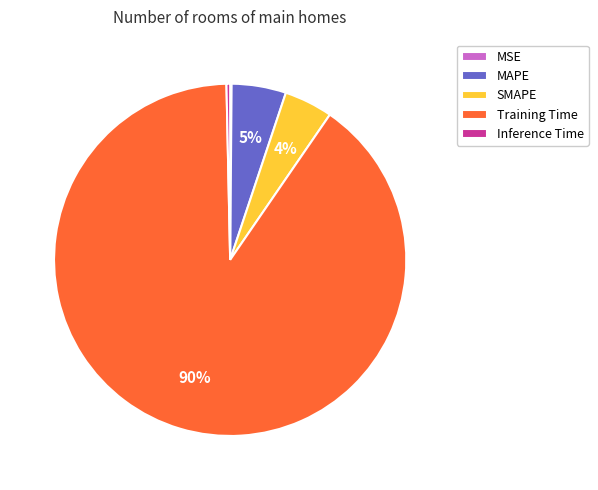

Which category has the biggest portion of the pie?

Training Time